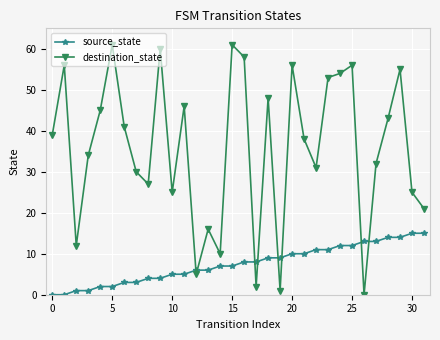

List the series in order of their overall mean, lowest first.

source_state, destination_state